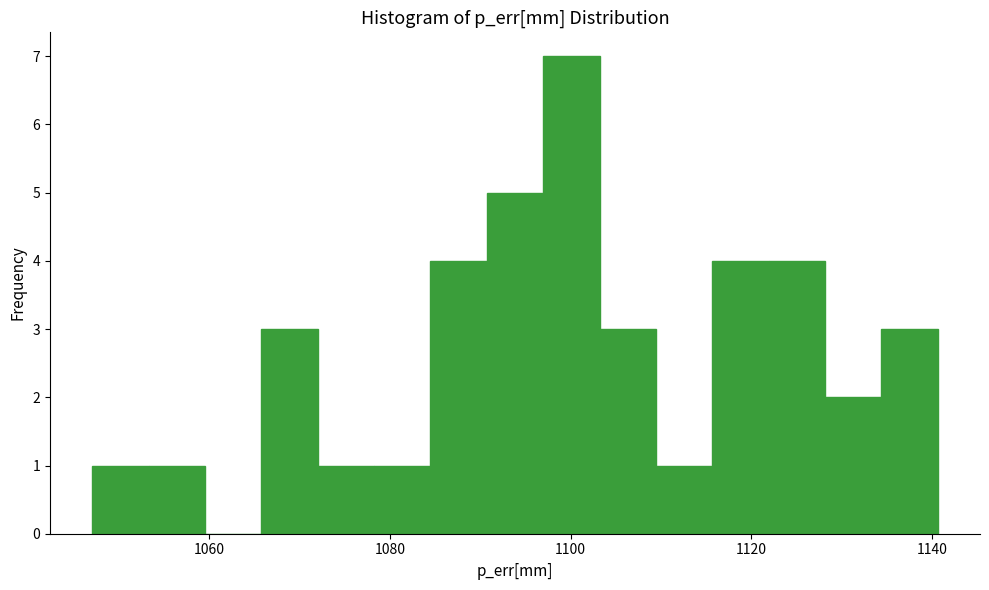

Read against the x-axis, roughly where is the centre of the tallest bar?

1100